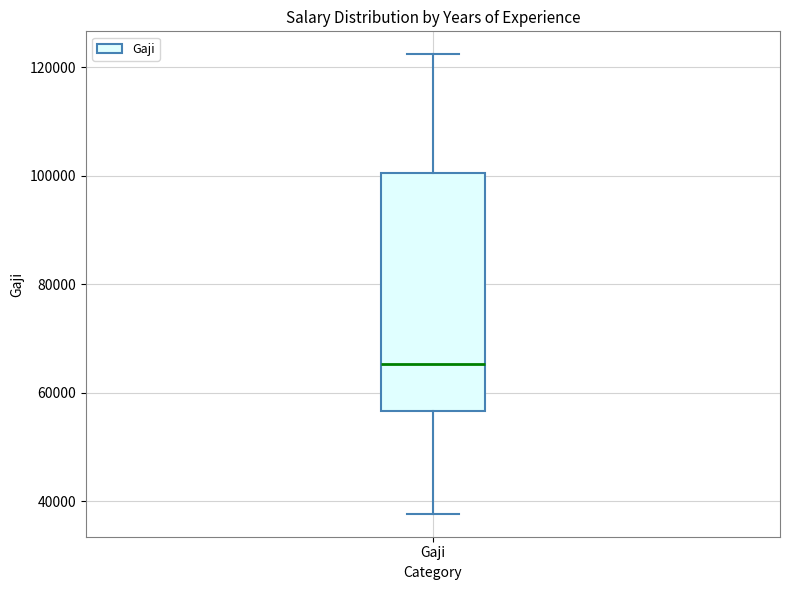

Transcribe this box plot: give where the median line is, the range the box spans, and where the two whiskers end, as read against the y-axis. The values are not printed on the chart, so give them approximately, as read against the axis.

median 66000, box 56000 to 100000, whiskers 38000 to 122000